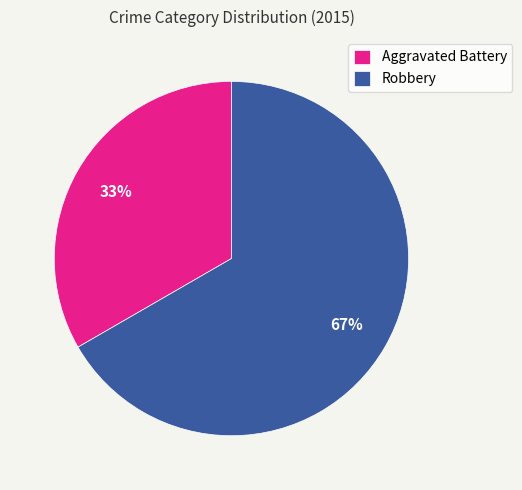

How many segments does this pie chart have?

2